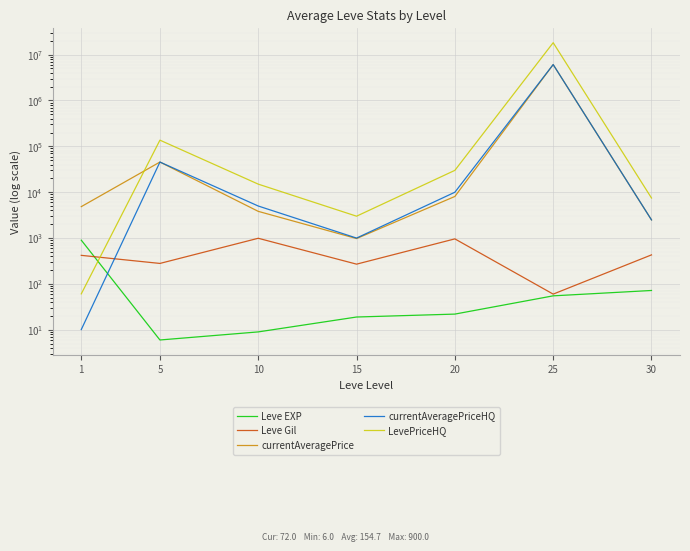

What is the sum of all currentAveragePriceHQ values?

6127643.4